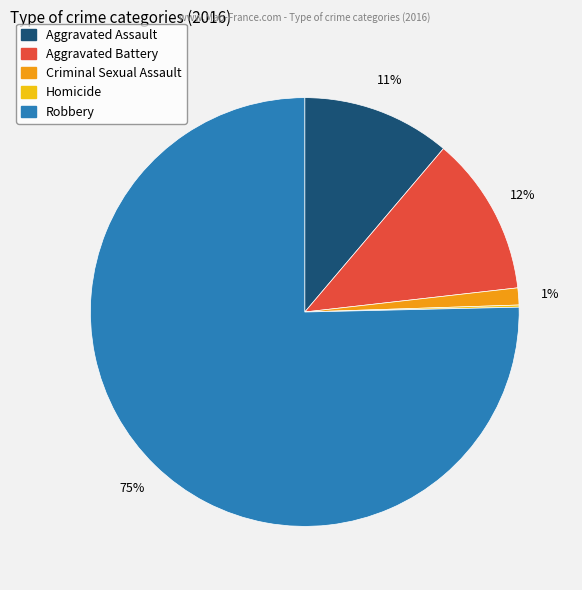

Do Aggravated Battery and Criminal Sexual Assault together represent more than half of the pie?

No